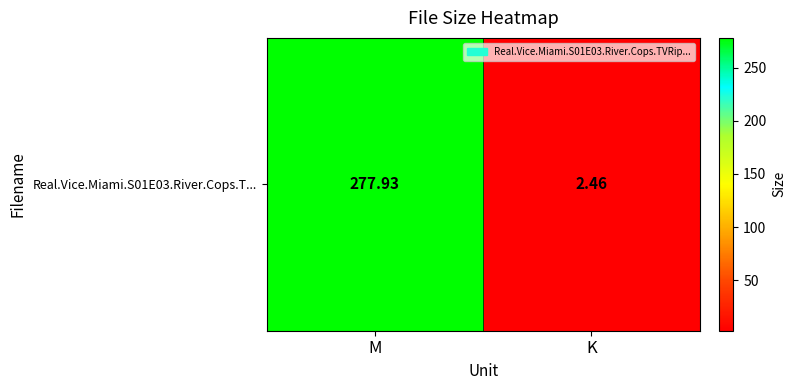

Which has a higher value, K or M?

M